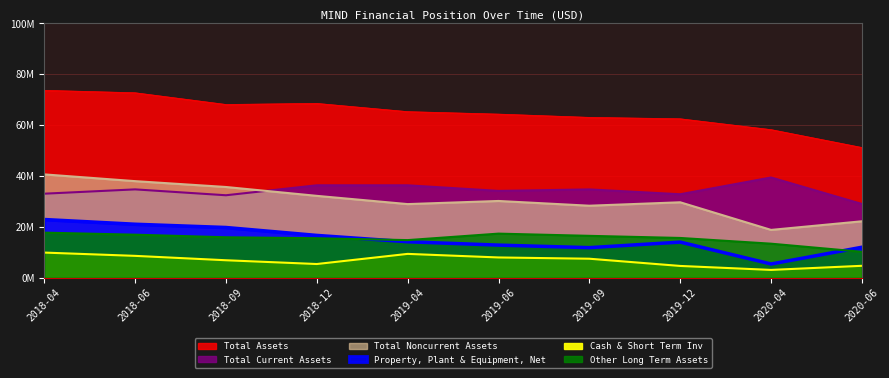

Which series changed the most between 2018-12 and 2019-12?

Total Assets